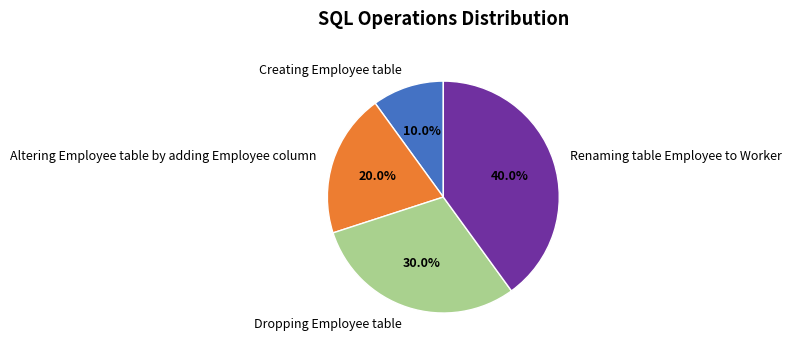

How many segments does this pie chart have?

4